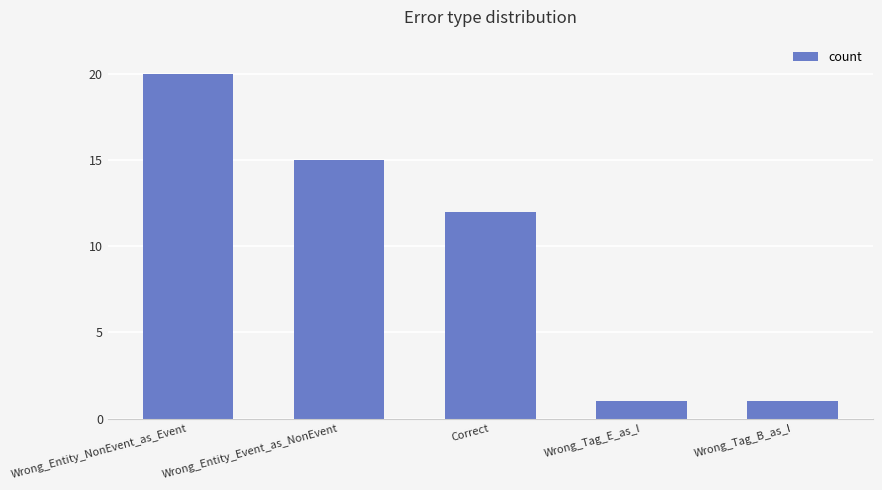

How many values are between 1 and 15?

4